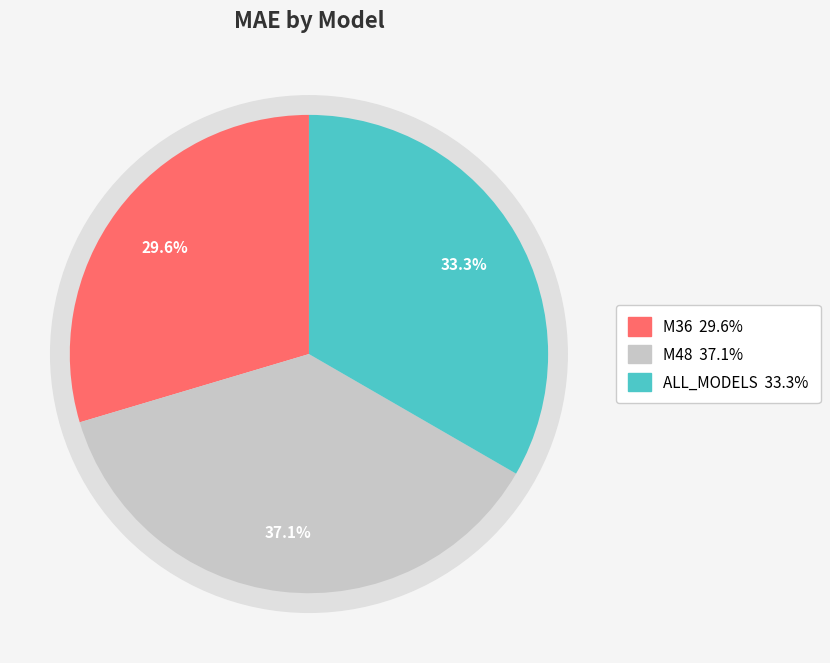

How many segments does this pie chart have?

3